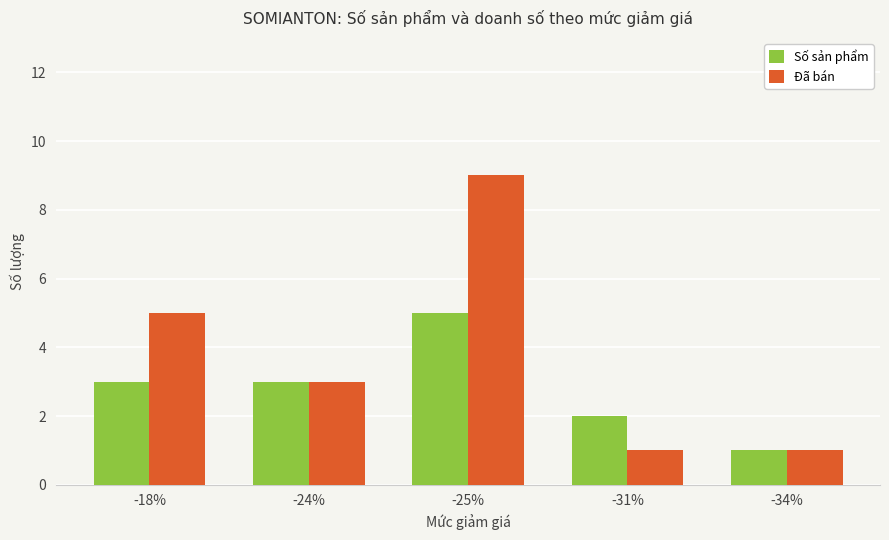

Which category has the lowest value in the Số sản phẩm series?

-34%